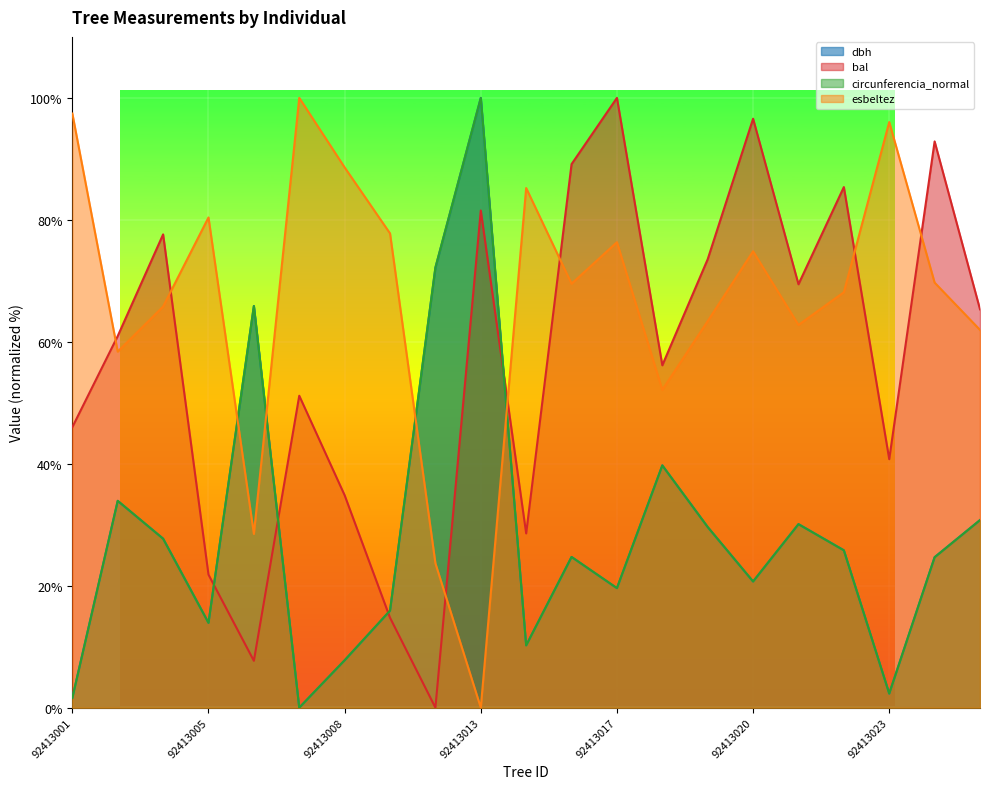

What is the difference between the esbeltez values at 92413026 and 92413010?

15.8